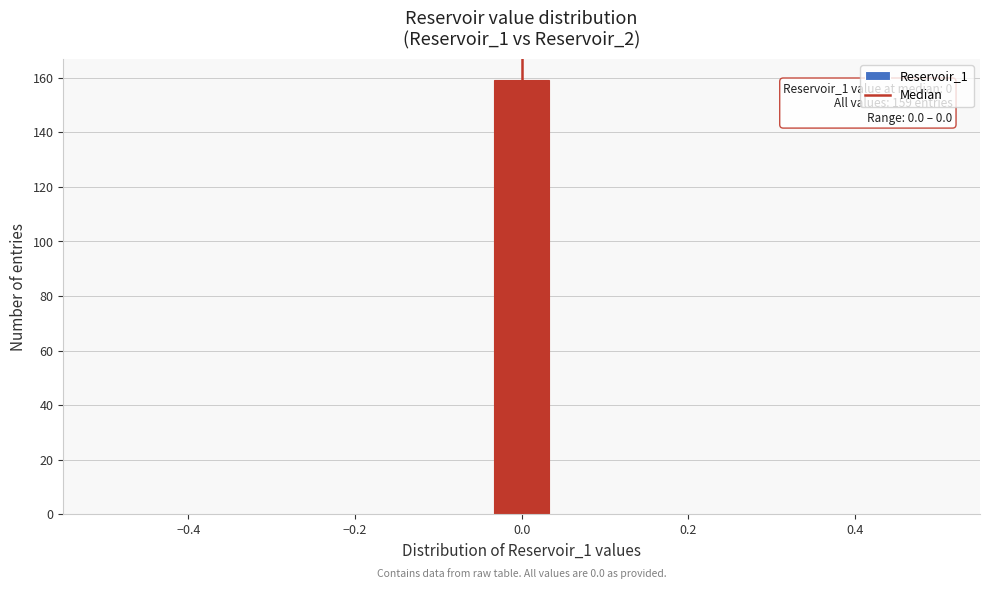

Around what value on the x-axis is the tallest bar? Give the approximate position of its centre, as read against the axis.

0.00